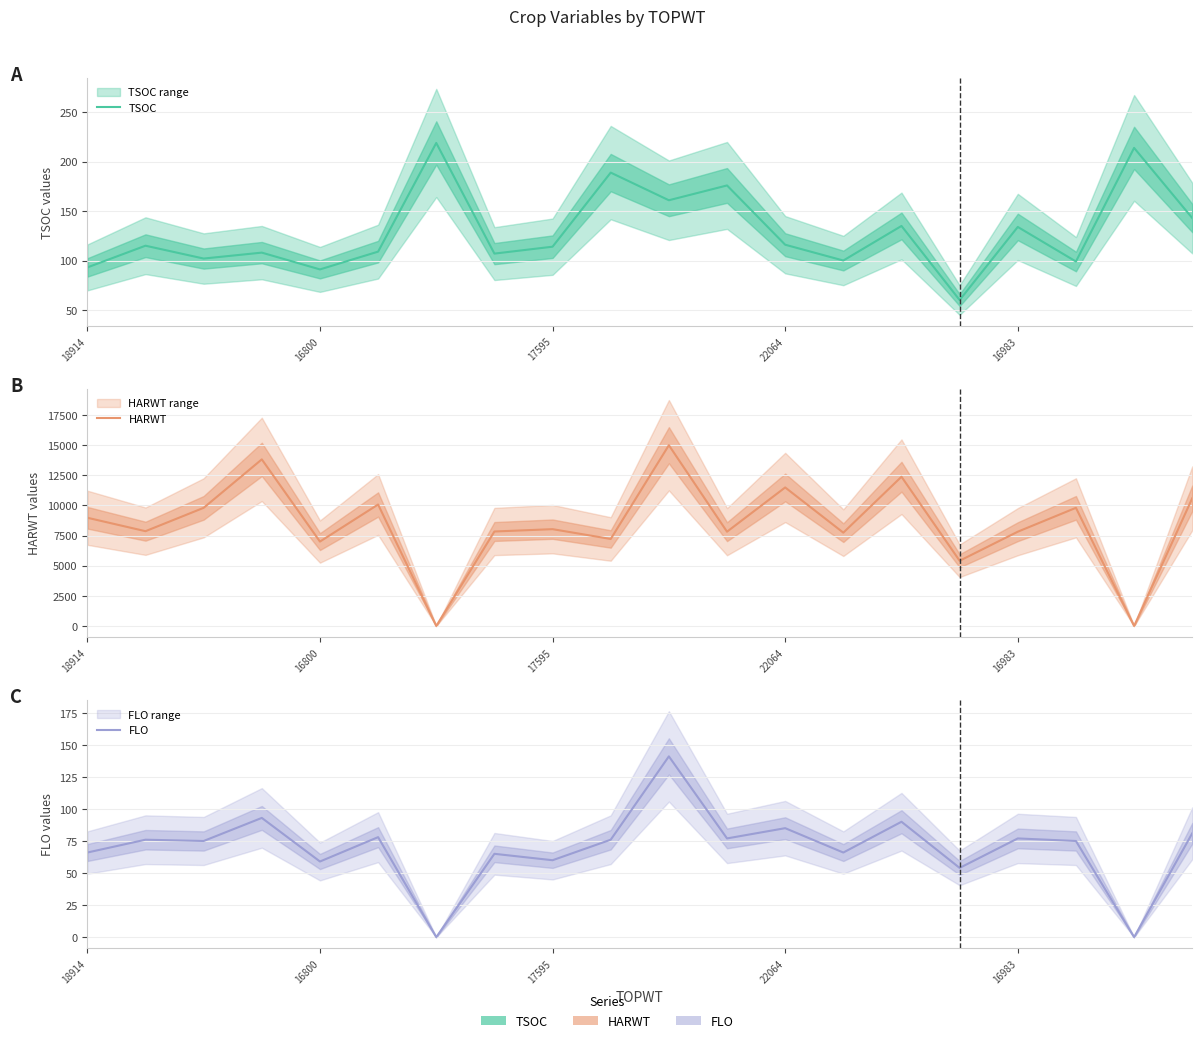

Count the number of categories in the chart.

20